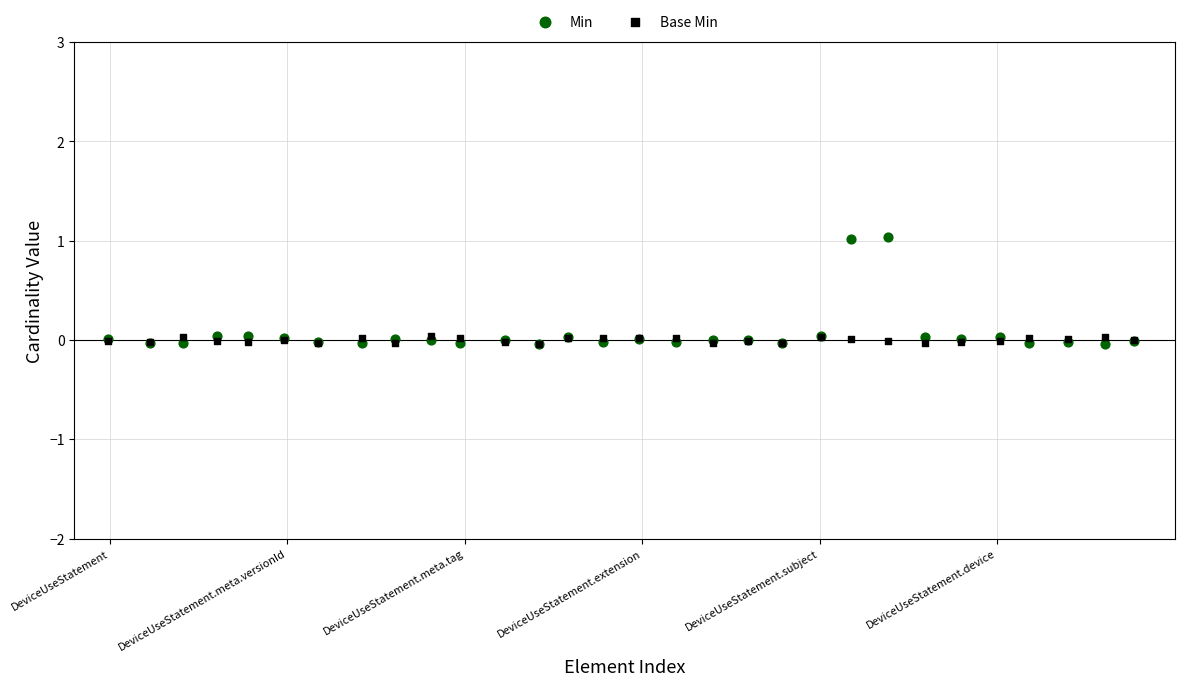

What are all the series names shown in the legend?

Min, Base Min